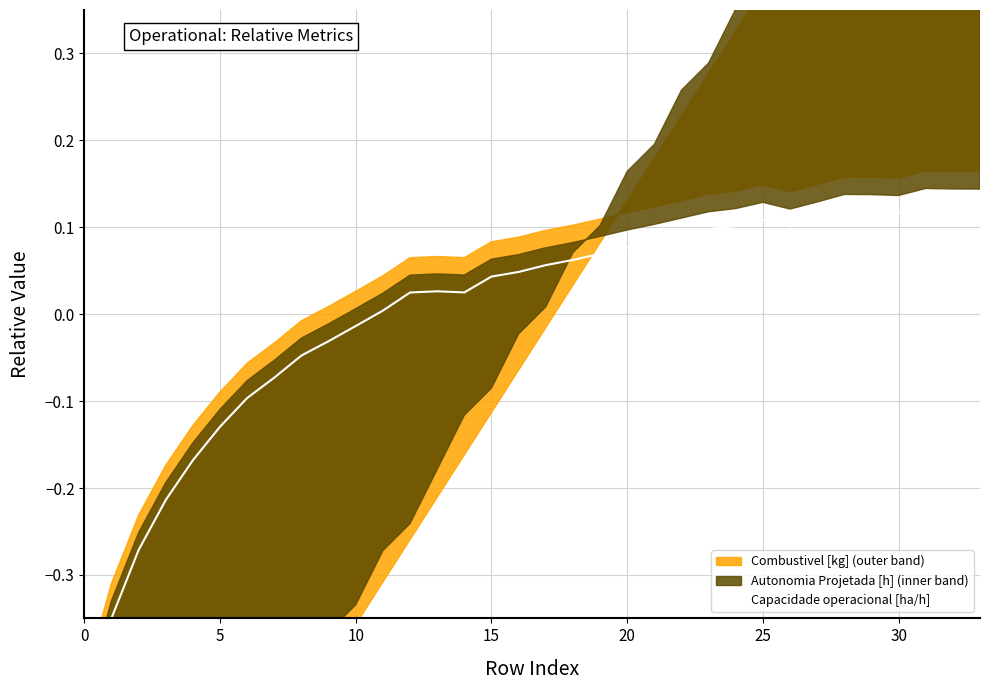

What is the label of the 9th point from the right?

25